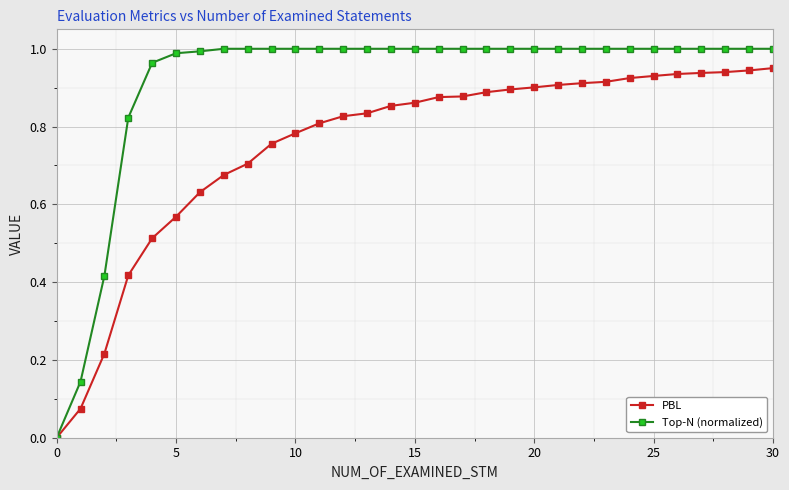

List the series in order of their peak value, highest first.

Top-N (normalized), PBL